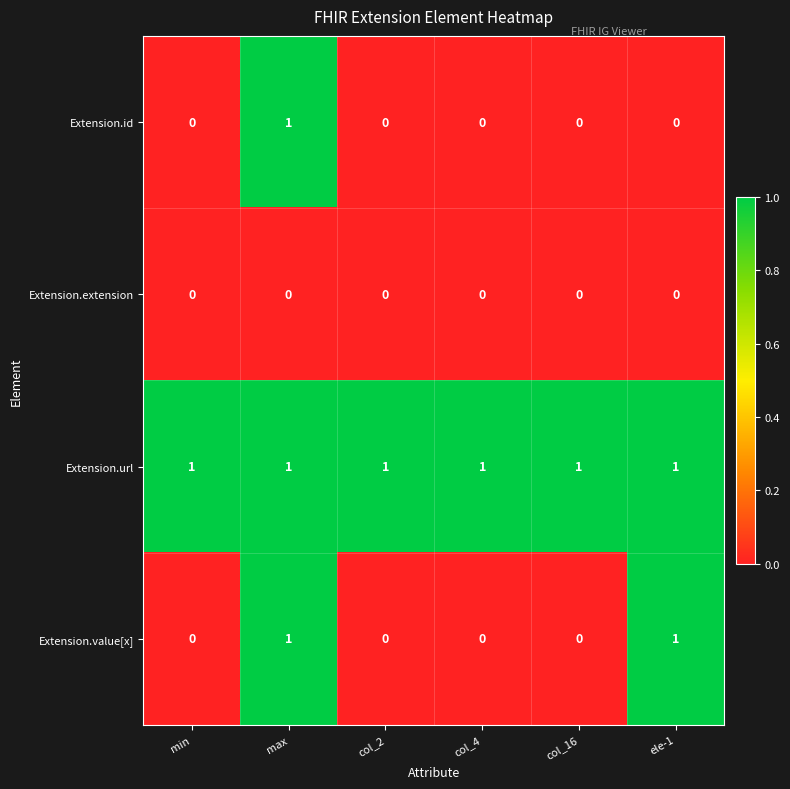

Rank the series by their average value, from lowest to highest.

Extension.extension, Extension.id, Extension.value[x], Extension.url